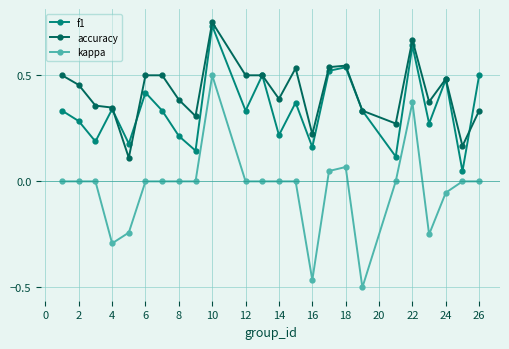

How many interior local valleys does the f1 series have?

9